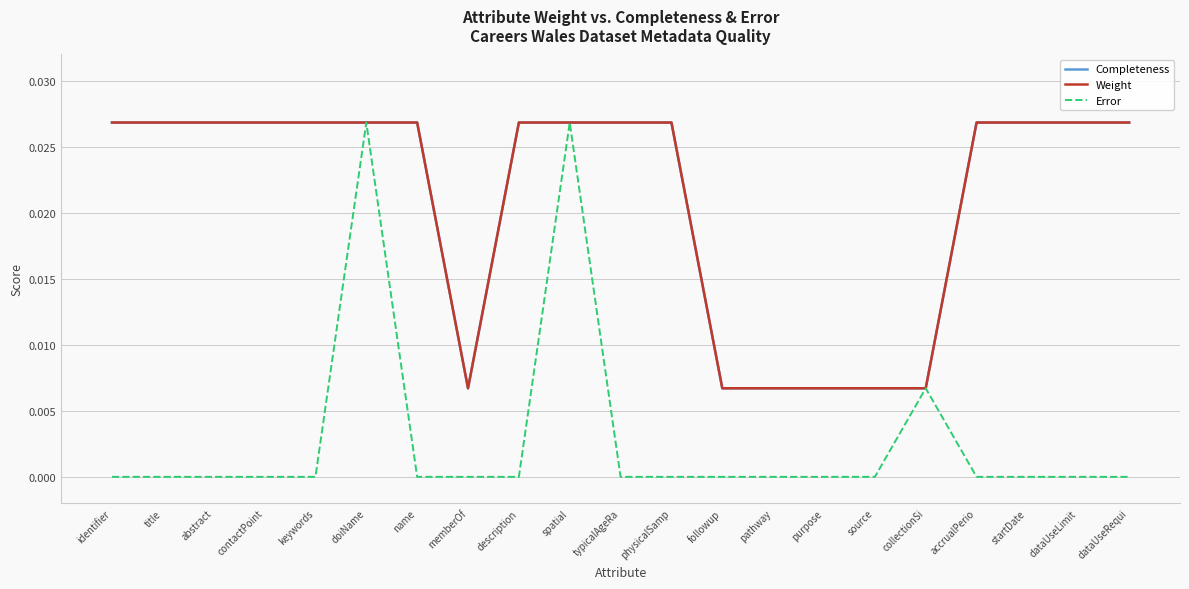

What position from the right is title?

20